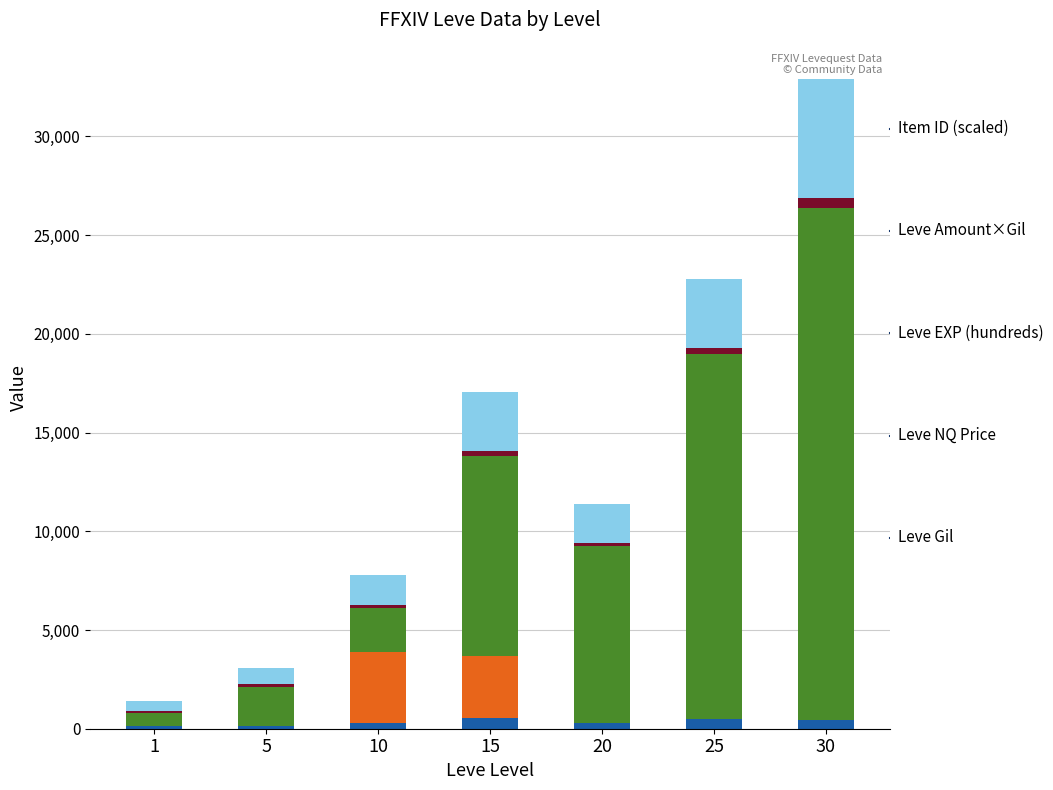

How many series are shown in this chart?

5